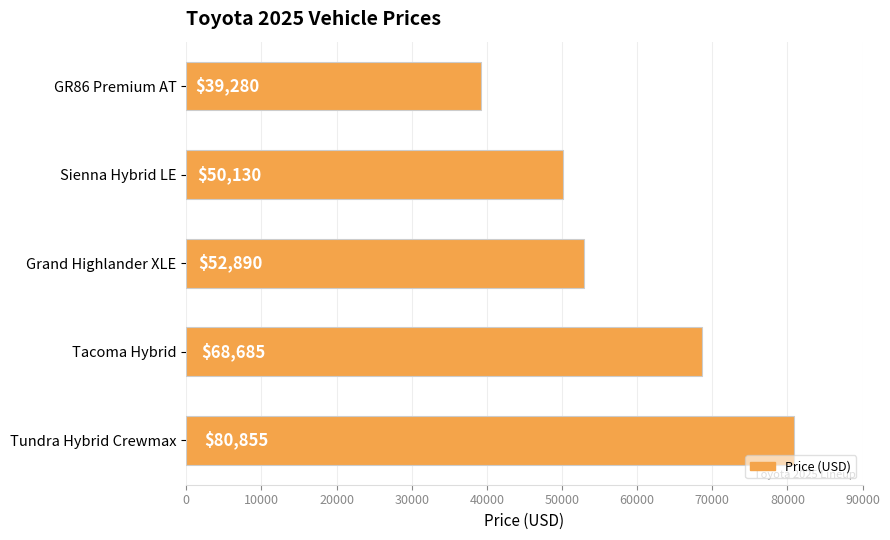

Which has a higher value, Sienna Hybrid LE or Grand Highlander XLE?

Grand Highlander XLE